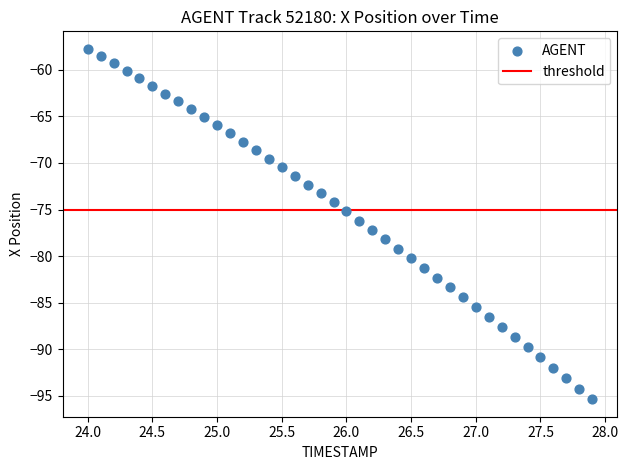

What is the range of X values (max minus min)?

3.9